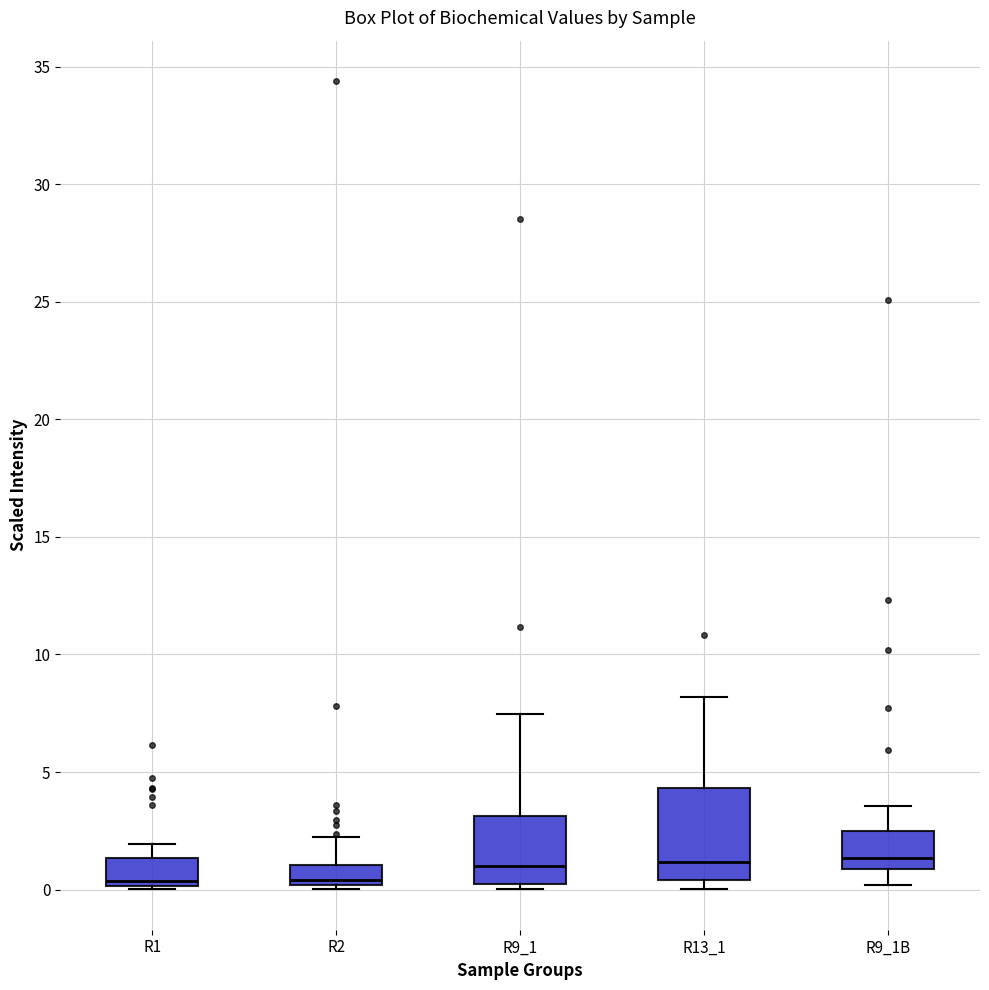

Reading left to right, transcribe this box plot: for each box, give where its median line is, the range the box spans, and where its two whiskers end, as read against the y-axis. The values are not printed on the chart, so give them approximately, as read against the axis.

R1: median 0.5, box 0.0 to 1.5, whiskers 0.0 (just below the box's lower edge) to 2.0
R2: median 0.5, box 0.0 to 1.0, whiskers 0.0 (just below the box's lower edge) to 2.0
R9_1: median 1.0, box 0.0 to 3.0, whiskers 0.0 (just below the box's lower edge) to 7.5
R13_1: median 1.0, box 0.5 to 4.5, whiskers 0.0 to 8.0
R9_1B: median 1.5, box 1.0 to 2.5, whiskers 0.0 to 3.5